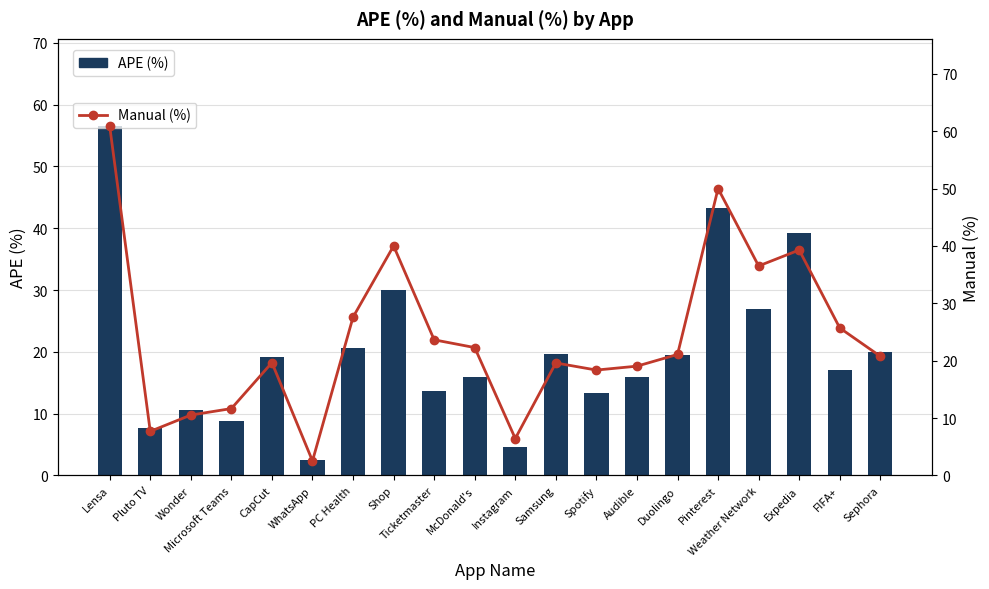

Reading right to left, extract all data points from this chart.

APE (%): Sephora=20.0	FIFA+=17.1	Expedia=39.3	Weather Network=27.0	Pinterest=43.3	Duolingo=19.5	Audible=15.9	Spotify=13.3	Samsung=19.6	Instagram=4.5	McDonald's=15.9	Ticketmaster=13.6	Shop=30.0	PC Health=20.7	WhatsApp=2.5	CapCut=19.1	Microsoft Teams=8.8	Wonder=10.5	Pluto TV=7.7	Lensa=56.5
Manual (%): Sephora=20.8	FIFA+=25.7	Expedia=39.3	Weather Network=36.5	Pinterest=50.0	Duolingo=21.1	Audible=19.1	Spotify=18.4	Samsung=19.6	Instagram=6.4	McDonald's=22.3	Ticketmaster=23.6	Shop=40.0	PC Health=27.6	WhatsApp=2.5	CapCut=19.7	Microsoft Teams=11.7	Wonder=10.5	Pluto TV=7.7	Lensa=60.9